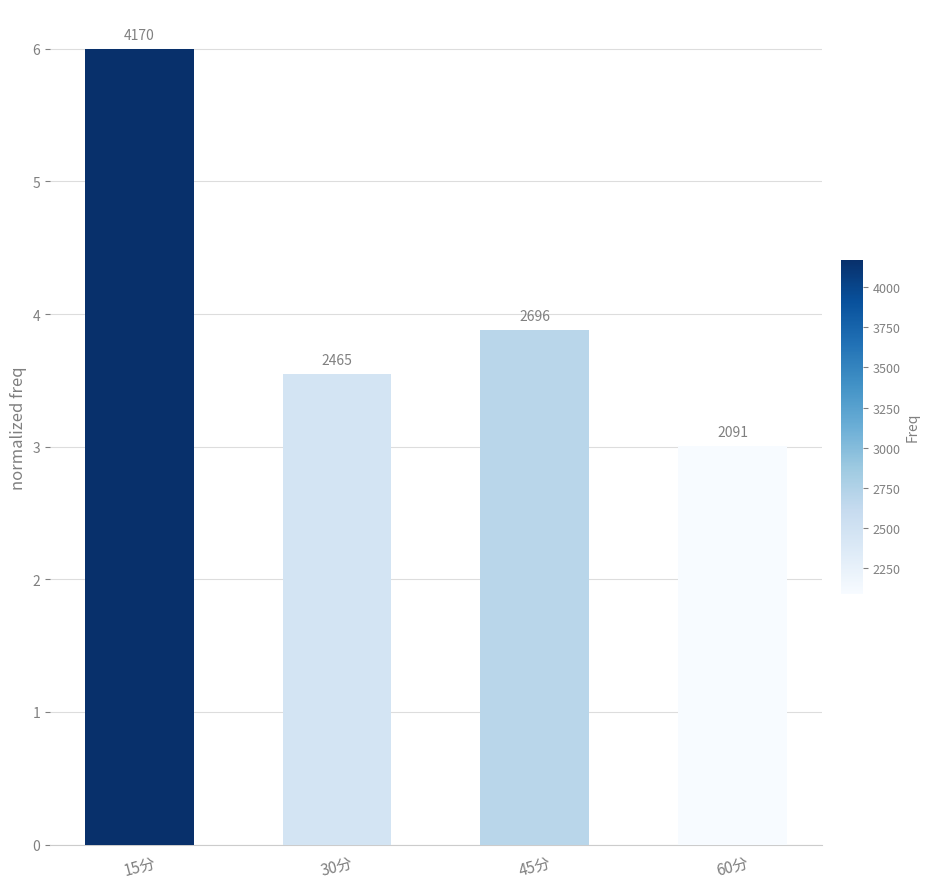

Reading left to right, what are all the values shown in this chart?

15分=6.0	30分=3.5	45分=3.9	60分=3.0